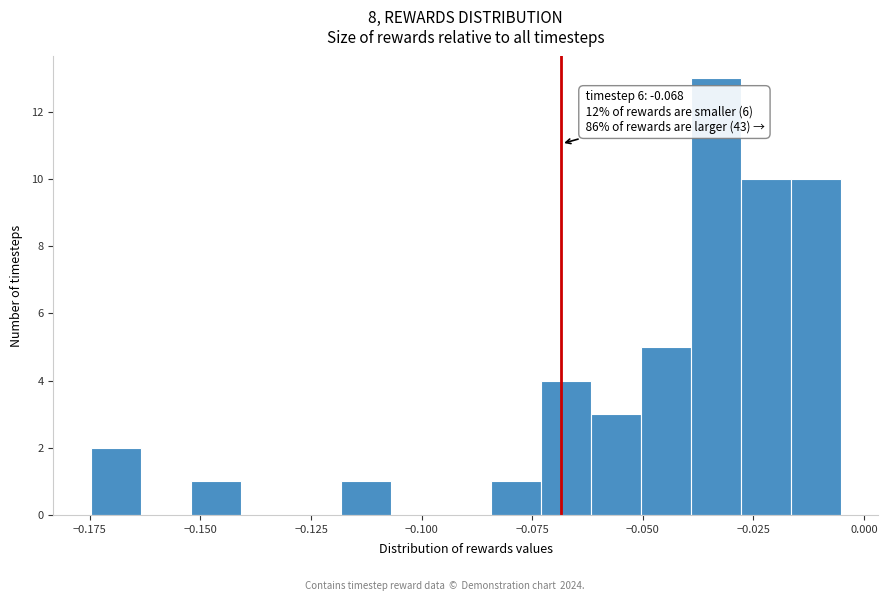

Read against the x-axis, roughly where is the centre of the tallest bar?

-0.035